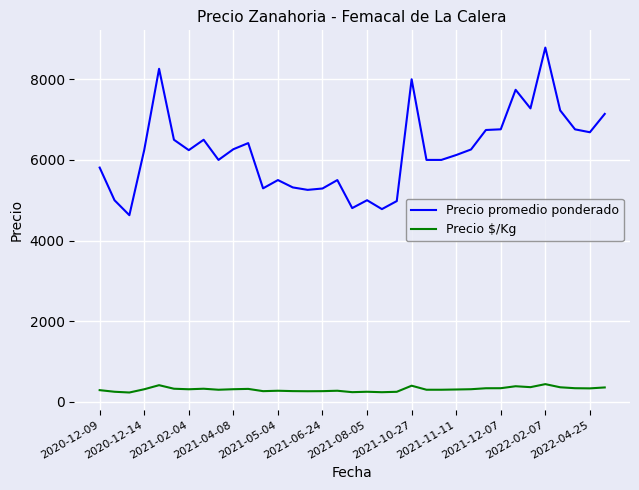

True or false: Precio $/Kg and Precio promedio ponderado cross at least once.

False